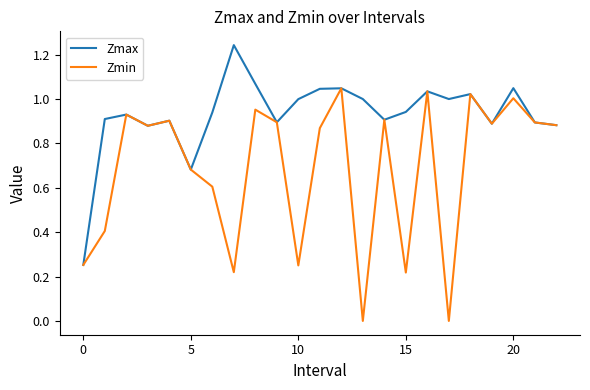

Rank the series by their maximum value, from highest to lowest.

Zmax, Zmin